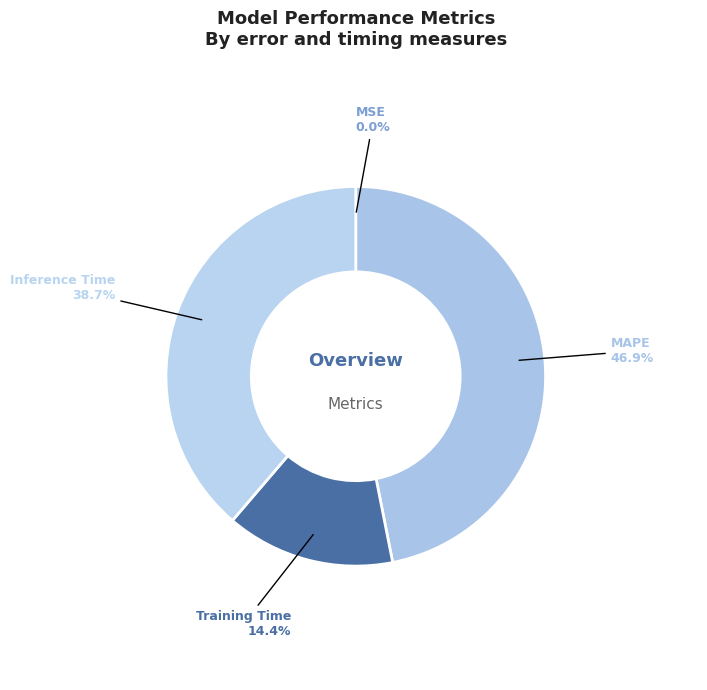

What percentage is the Inference Time slice, to the nearest percent?

39%